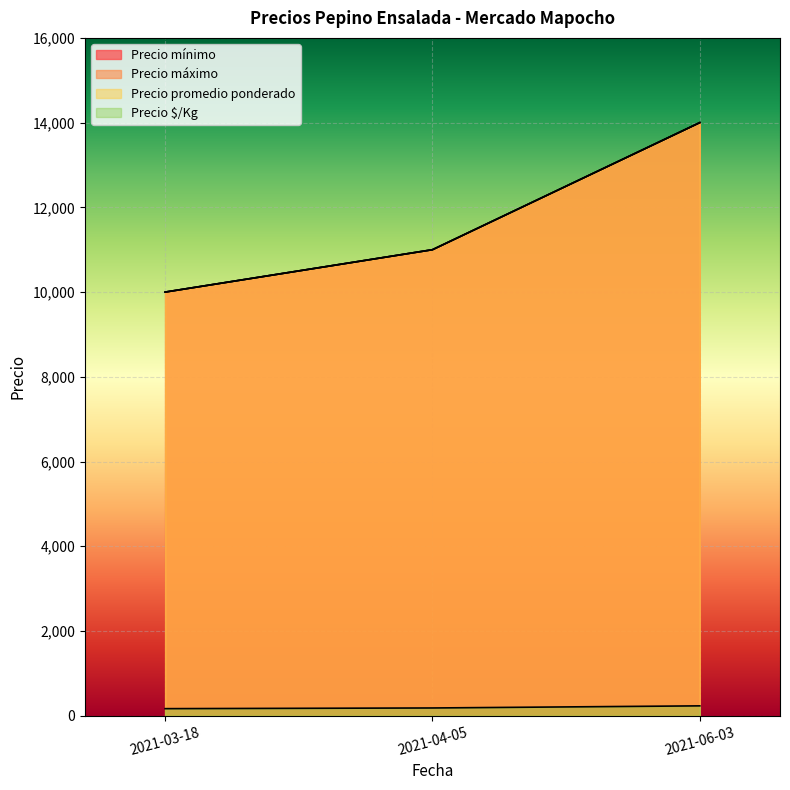

What is the maximum value shown in the chart?

14000